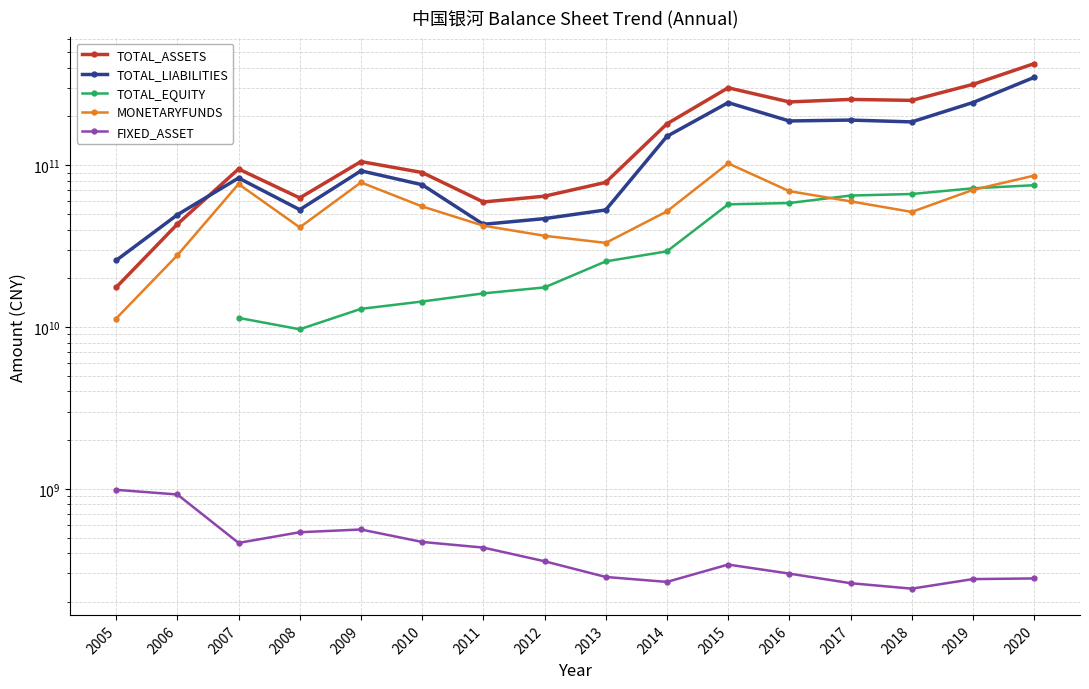

True or false: MONETARYFUNDS has a value of 41254258000.0 at 2008.

True